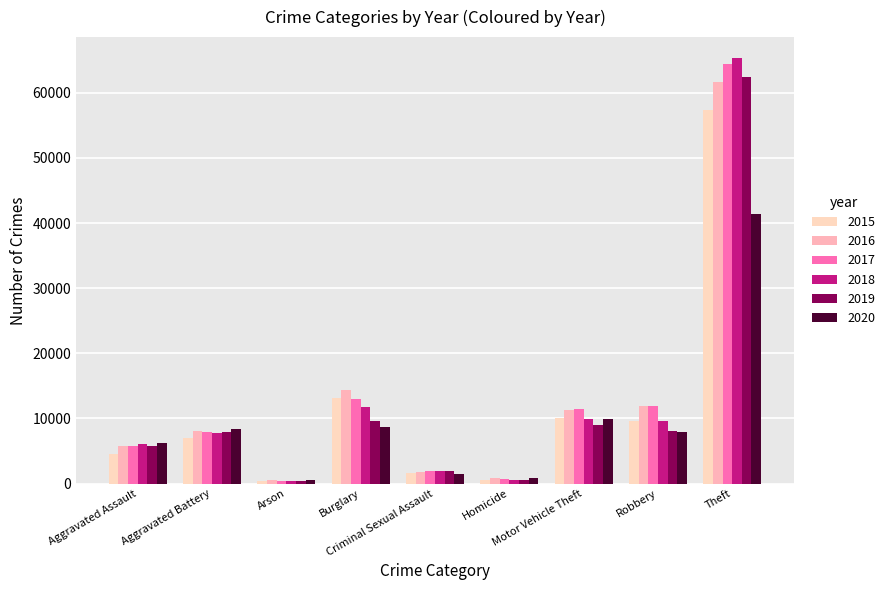

At which label does 2020 first exceed 7855?

Aggravated Battery